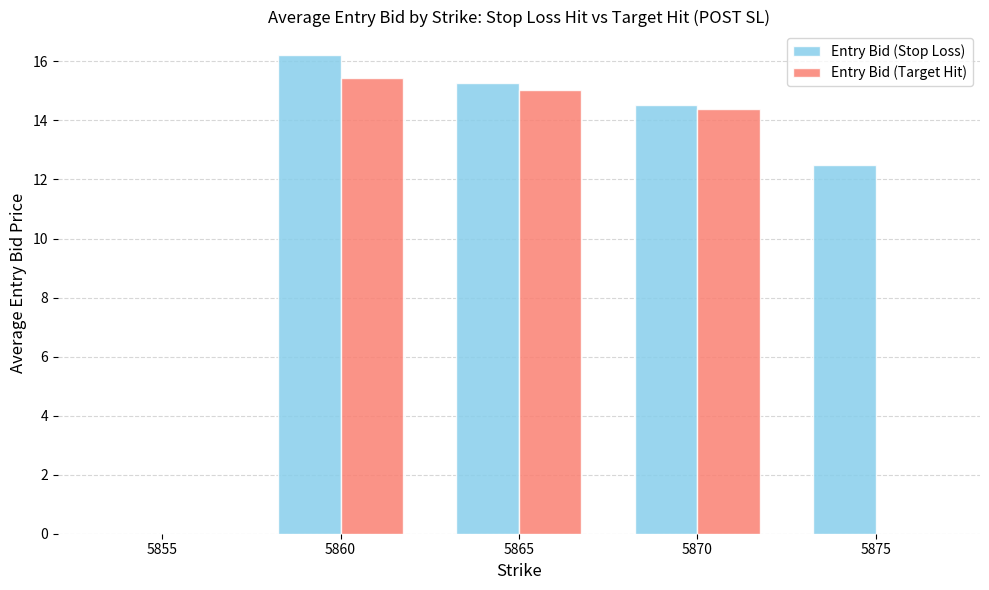

Which series changed the most between 5860 and 5870?

Entry Bid (Stop Loss)